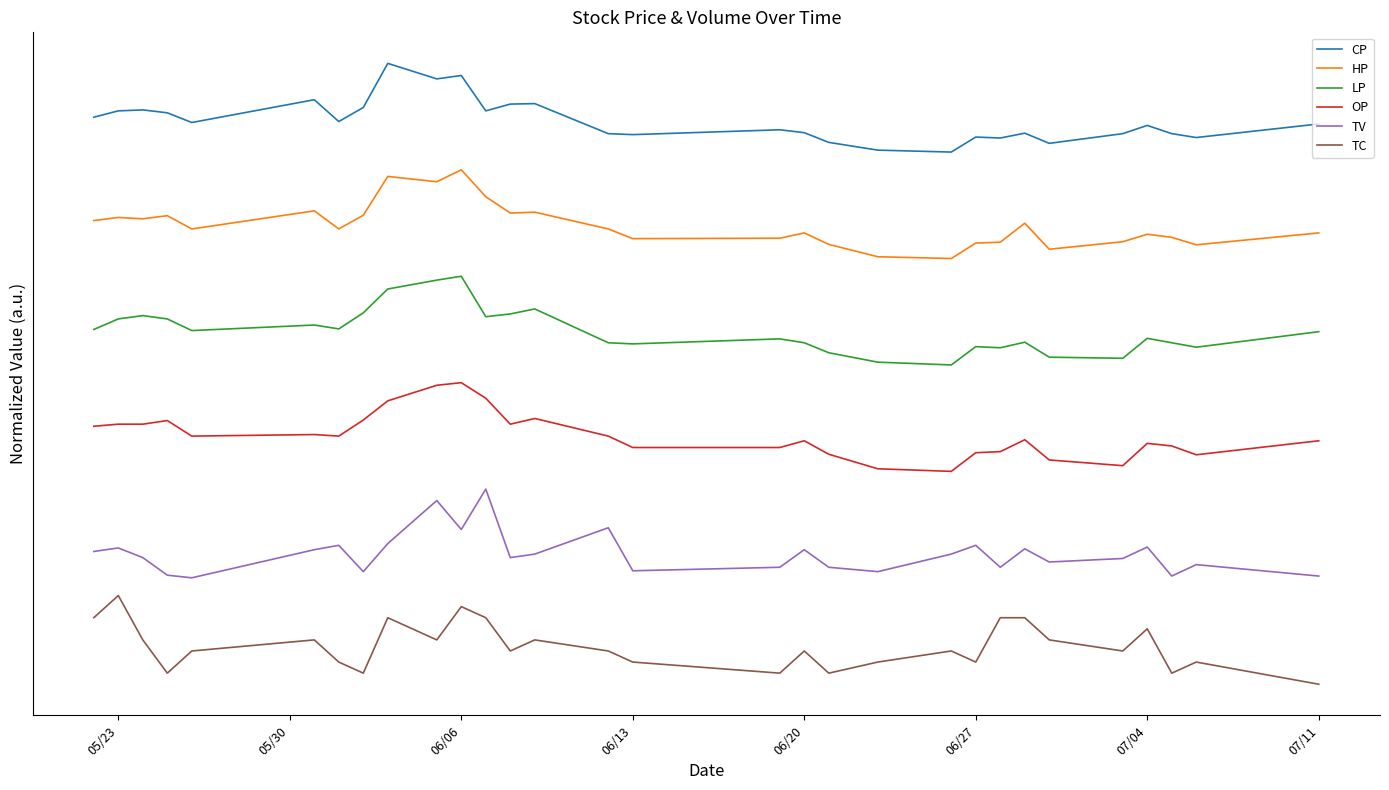

True or false: TV and CP intersect in this chart.

False